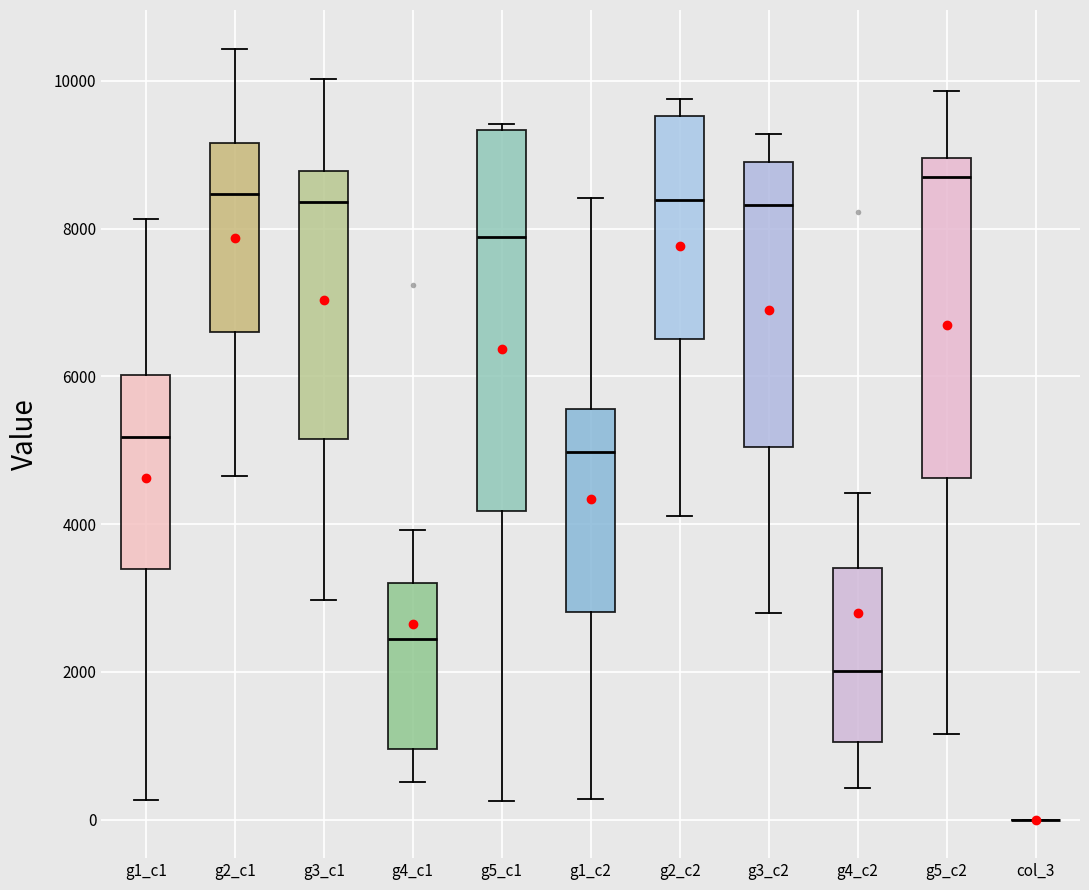

Reading left to right, transcribe this box plot: for each box, give where its median line is, the range the box spans, and where its two whiskers end, as read against the y-axis. The values are not printed on the chart, so give them approximately, as read against the axis.

g1_c1: median 5200, box 3400 to 6000, whiskers 200 to 8200
g2_c1: median 8400, box 6600 to 9200, whiskers 4600 to 10400
g3_c1: median 8400, box 5200 to 8800, whiskers 3000 to 10000
g4_c1: median 2400, box 1000 to 3200, whiskers 600 to 4000
g5_c1: median 7800, box 4200 to 9400, whiskers 200 to 9400 (just above the box's upper edge)
g1_c2: median 5000, box 2800 to 5600, whiskers 200 to 8400
g2_c2: median 8400, box 6600 to 9600, whiskers 4200 to 9800
g3_c2: median 8400, box 5000 to 9000, whiskers 2800 to 9200
g4_c2: median 2000, box 1000 to 3400, whiskers 400 to 4400
g5_c2: median 8800, box 4600 to 9000, whiskers 1200 to 9800
col_3: box collapsed to a line at 0, whiskers 0 to 0